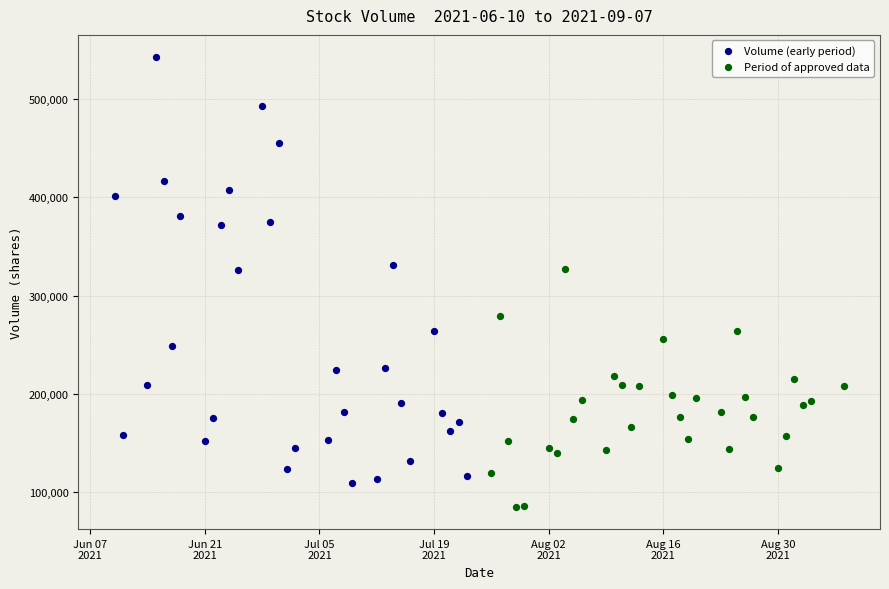

What are all the series names shown in the legend?

Volume (early period), Period of approved data